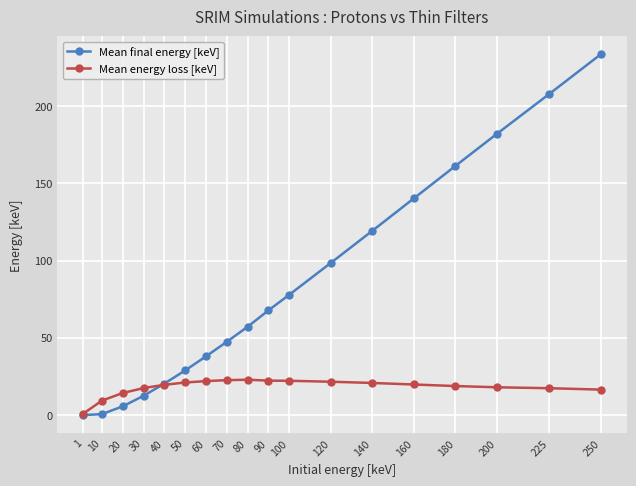

At which category does the chart reach its peak across all series?

250